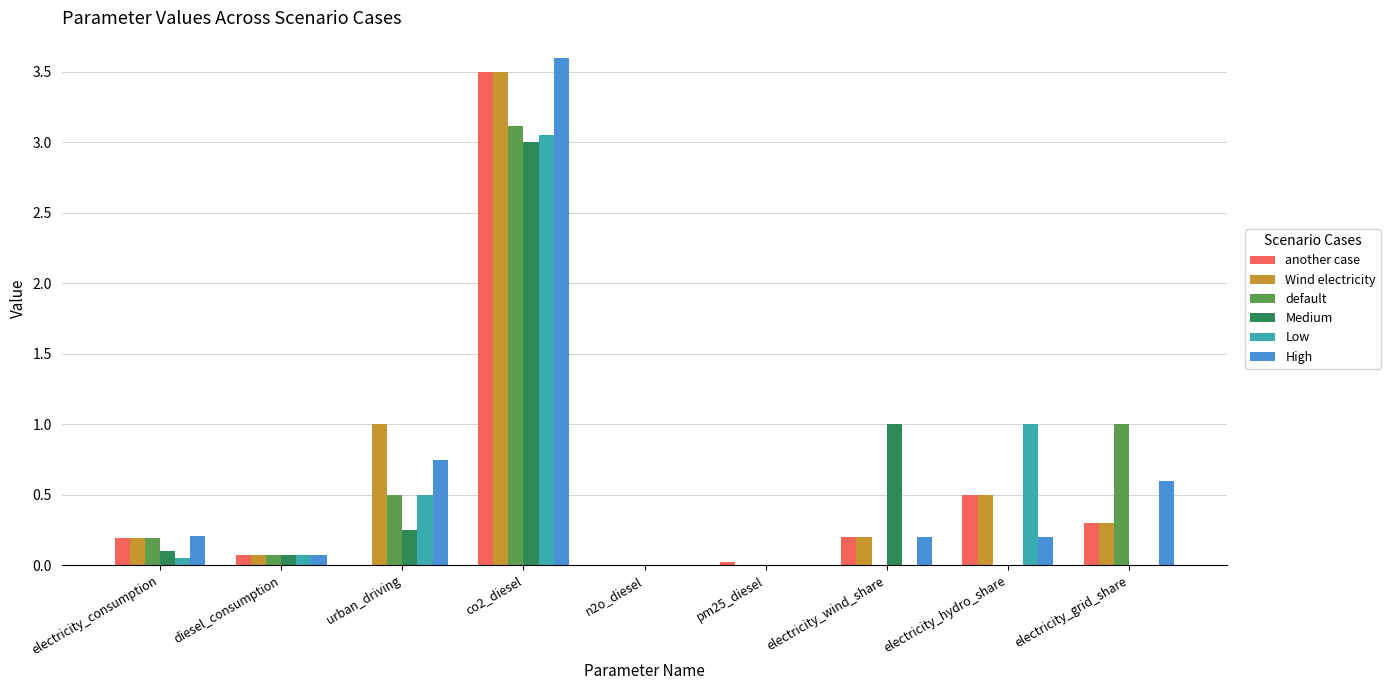

Read the default value at co2_diesel.

3.1